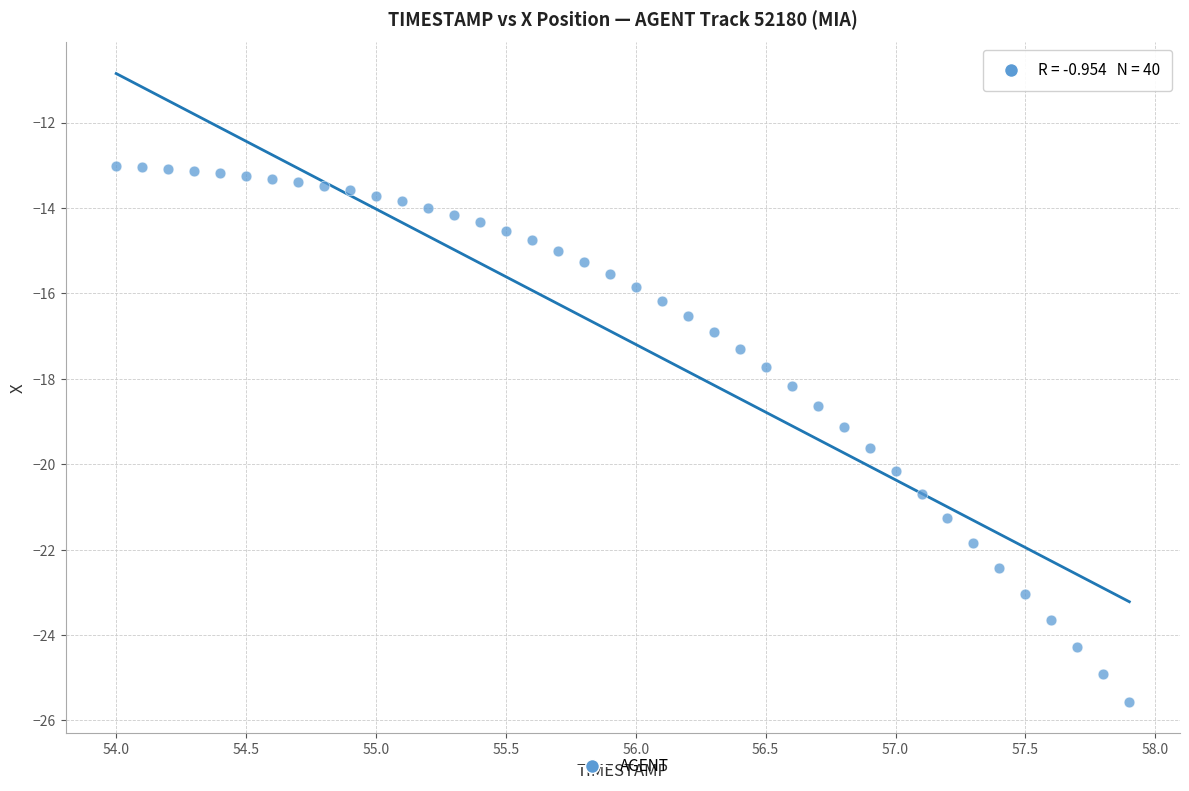

What is the range of Y values (max minus min)?

12.5